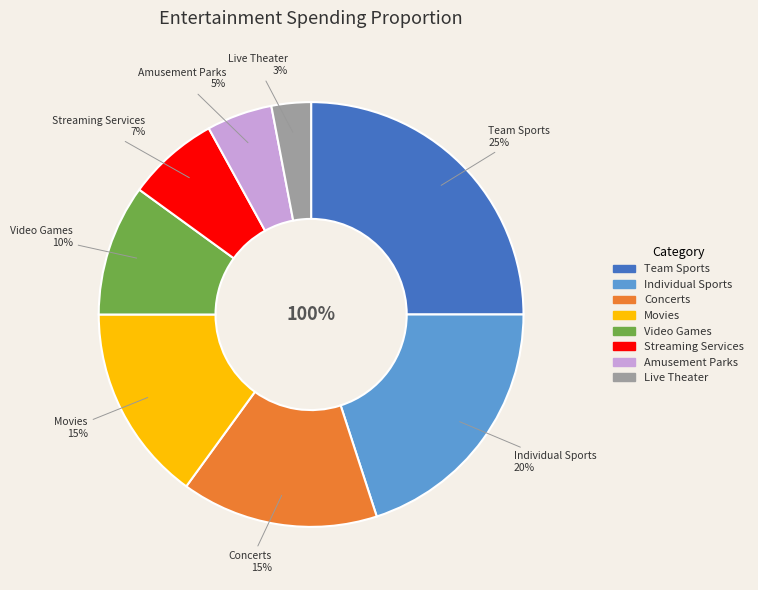

Between Movies and Streaming Services, which is larger?

Movies